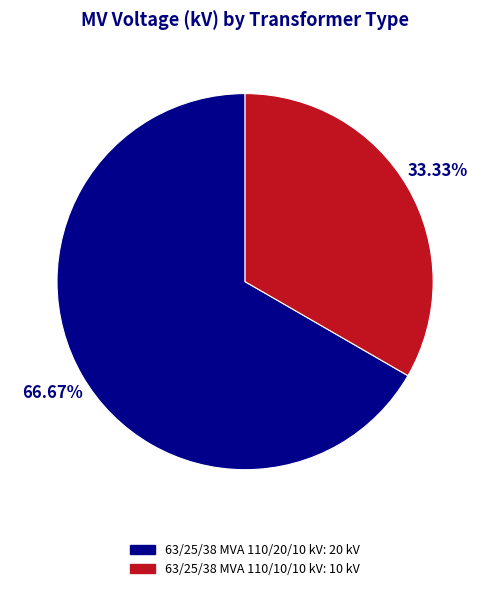

Count the number of slices in the pie.

2